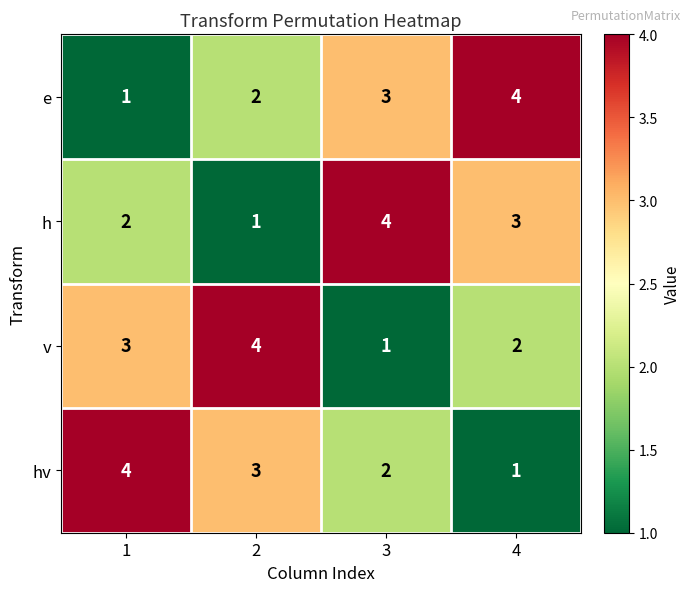

The v series shows 1 at 4. True or false?

False